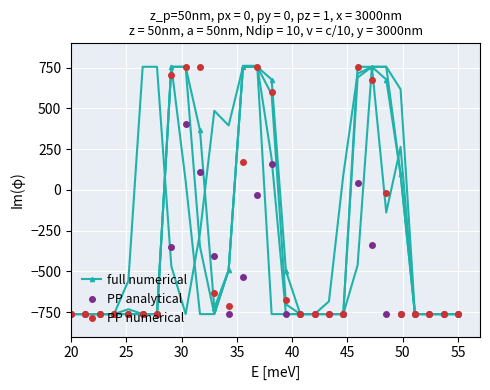

True or false: PP analytical has more than 2 points higher than both neighbors.

True